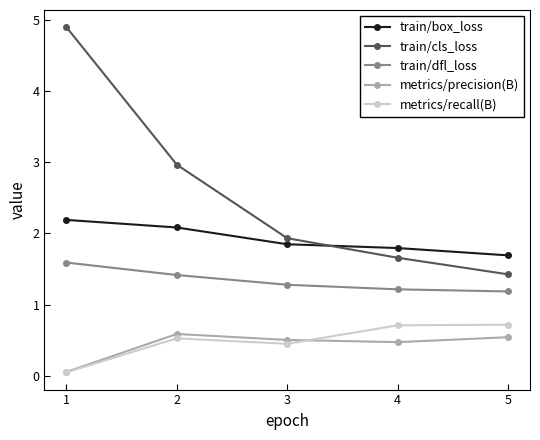

Between 1 and 4, which series saw the biggest shift?

train/cls_loss